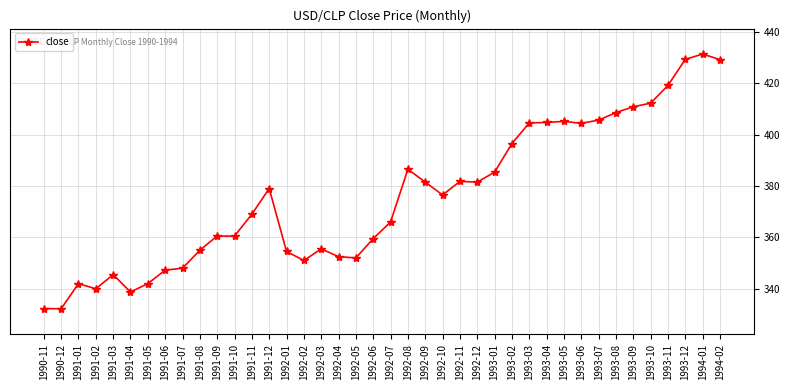

Is it true that the value at 1993-11 is 177.8?

False